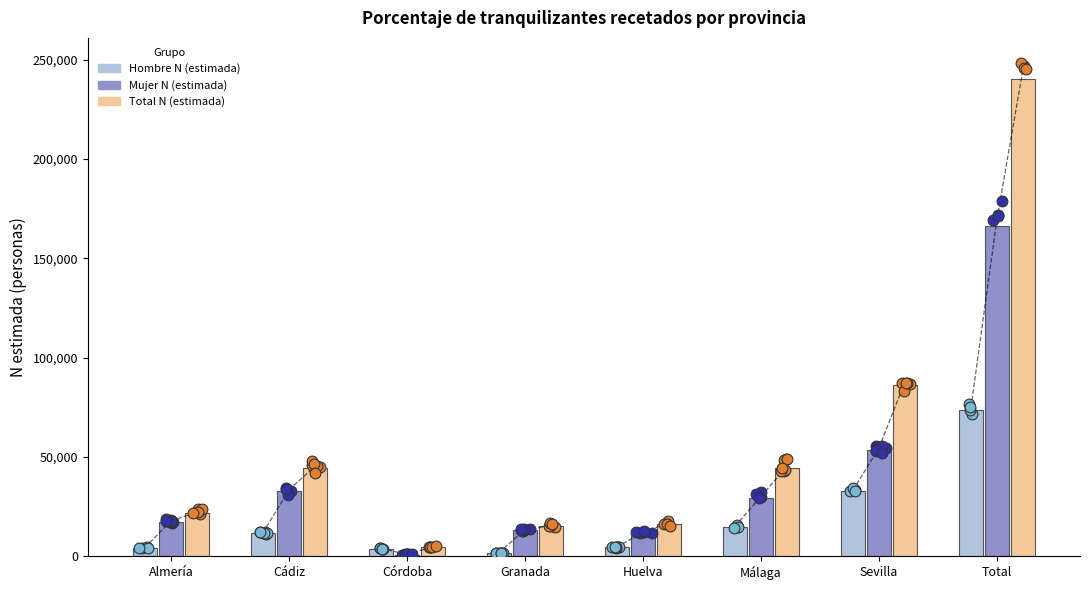

At how many categories does at least one series exceed 148774?

1